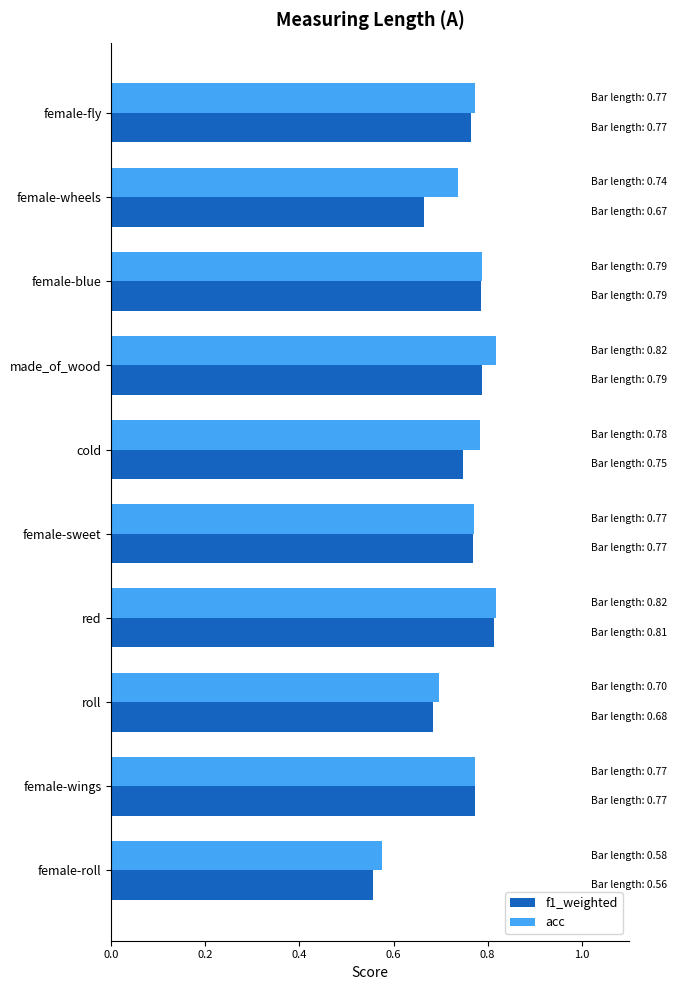

Which series has the largest total across all categories?

acc